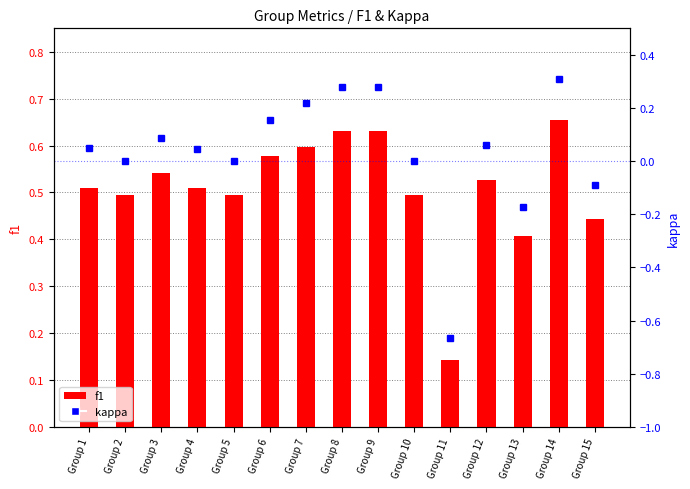

How many values in the kappa series exceed 0?

9